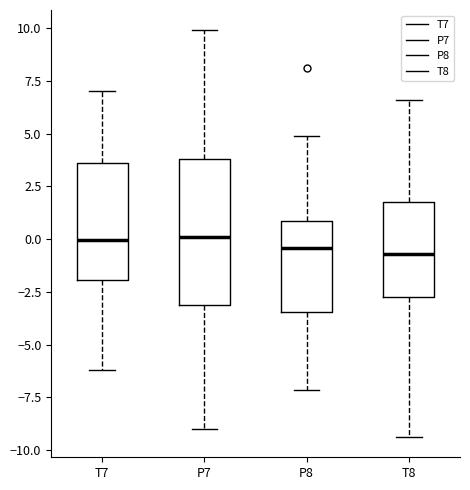

Where does the upper whisker of the box for P8 end on the y-axis? The values are not printed on the chart, so give them approximately, as read against the axis.

5.0